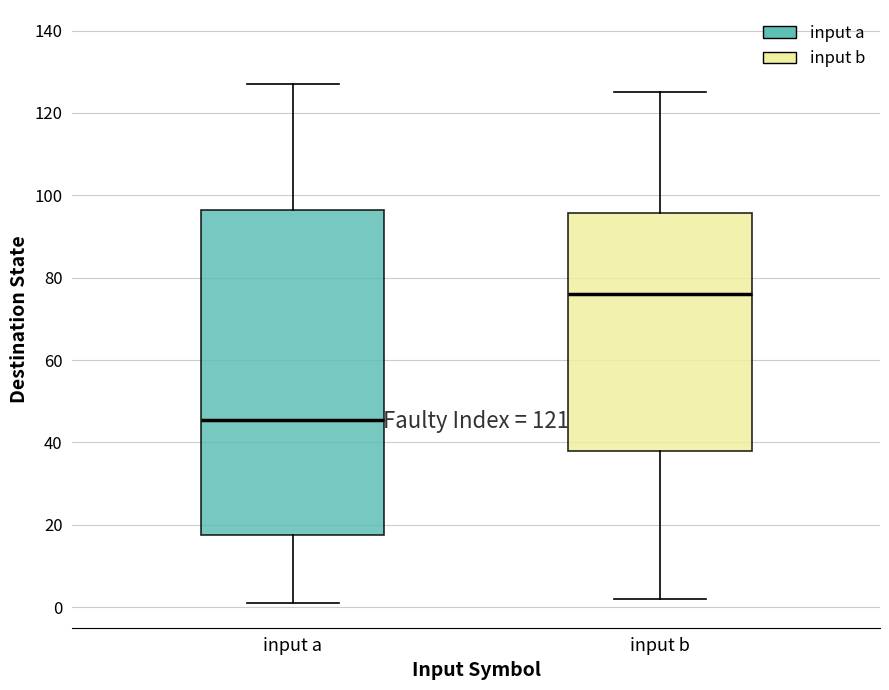

Which box's median line is the lowest?

input a